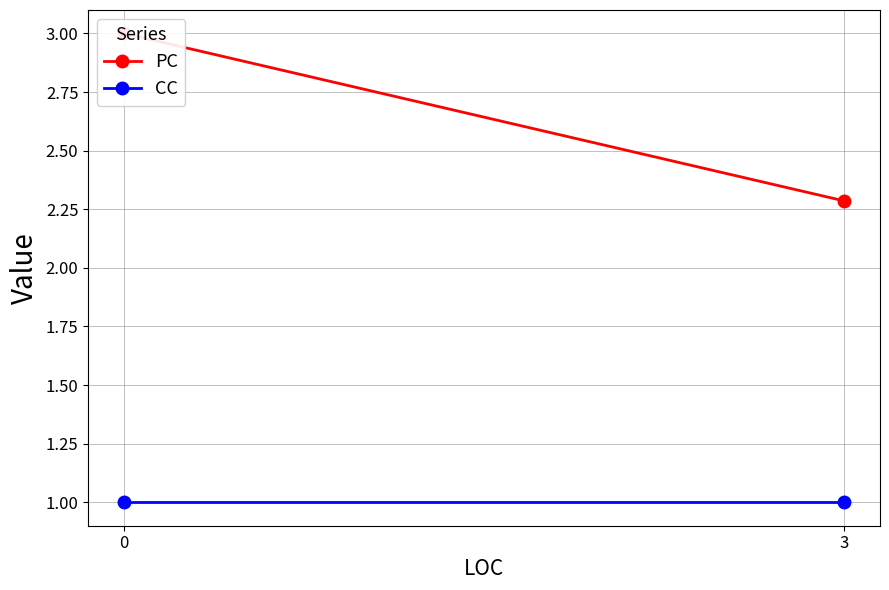

What is the sum of the CC values at 0 and 3?

2.0